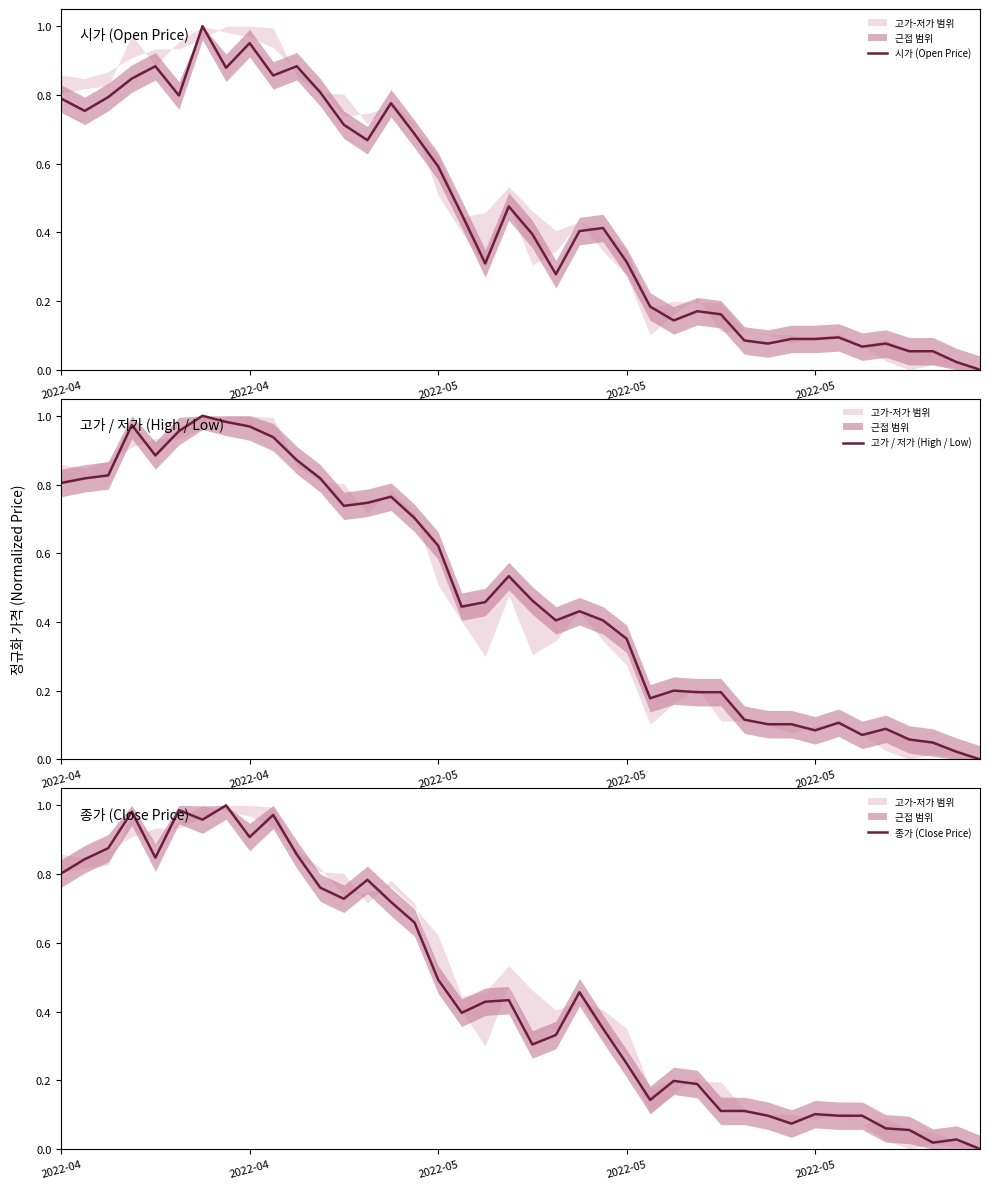

Reading right to left, extract all data points from this chart.

시가 (Open Price): 0.0	0.0	0.1	0.1	0.1	0.1	0.1	0.1	0.1	0.1	0.1	0.2	0.2	0.1	0.2	0.3	0.4	0.4	0.3	0.4	0.5	0.3	0.5	0.6	0.7	0.8	0.7	0.7	0.8	0.9	0.9	1.0	0.9	1.0	0.8	0.9	0.8	0.8	0.8	0.8
고가 / 저가 (High / Low): 0.0	0.0	0.0	0.1	0.1	0.1	0.1	0.1	0.1	0.1	0.1	0.2	0.2	0.2	0.2	0.4	0.4	0.4	0.4	0.5	0.5	0.5	0.4	0.6	0.7	0.8	0.7	0.7	0.8	0.9	0.9	1.0	1.0	1.0	1.0	0.9	1.0	0.8	0.8	0.8
종가 (Close Price): 0.0	0.0	0.0	0.1	0.1	0.1	0.1	0.1	0.1	0.1	0.1	0.1	0.2	0.2	0.1	0.2	0.4	0.5	0.3	0.3	0.4	0.4	0.4	0.5	0.7	0.7	0.8	0.7	0.8	0.9	1.0	0.9	1.0	1.0	1.0	0.8	1.0	0.9	0.8	0.8